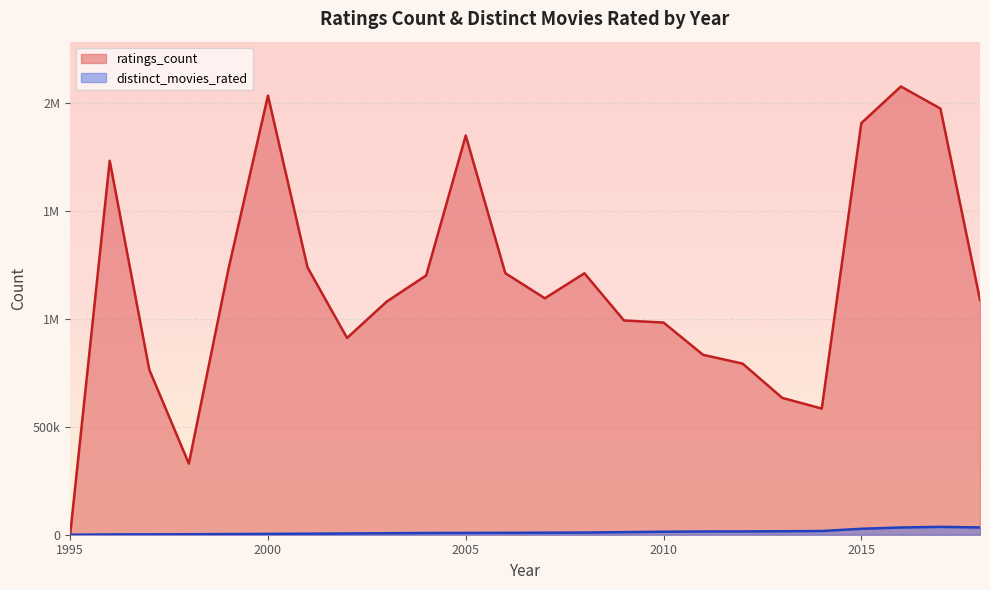

Read the distinct_movies_rated value at 2010, to the nearest 50.

13800